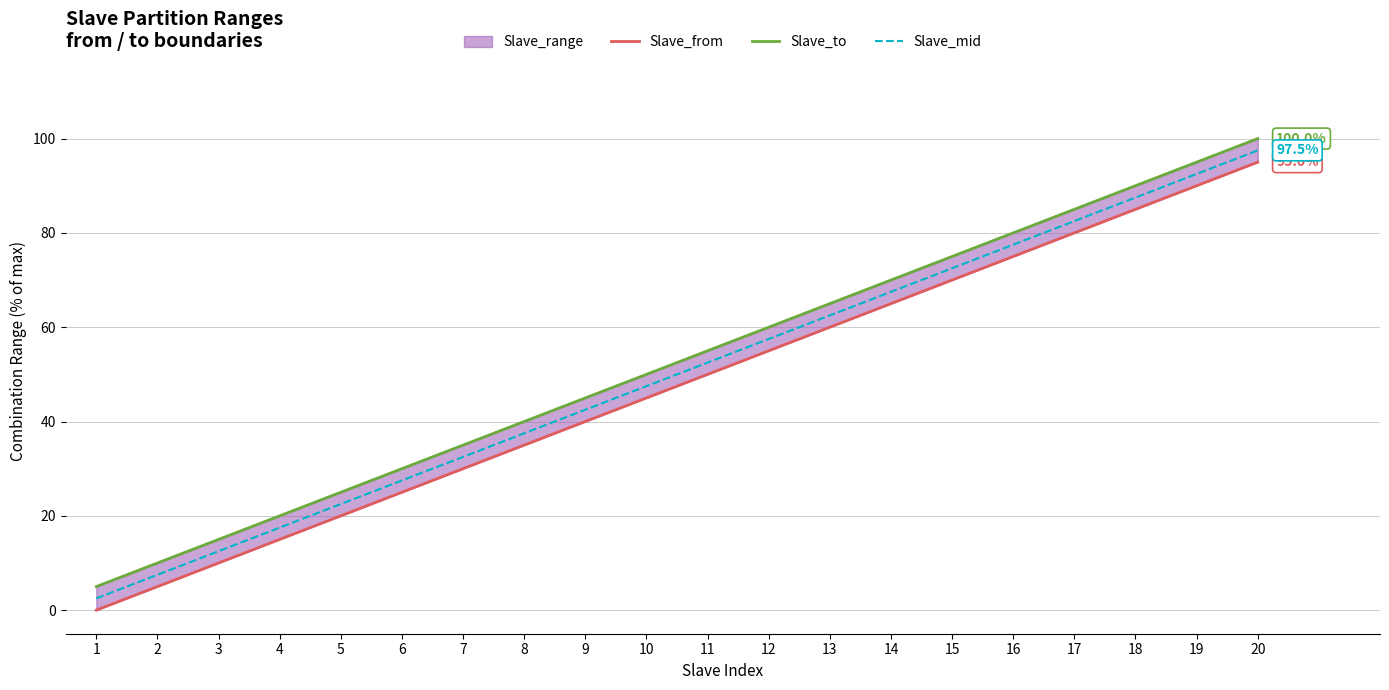

At how many categories does at least one series exceed 12?

18